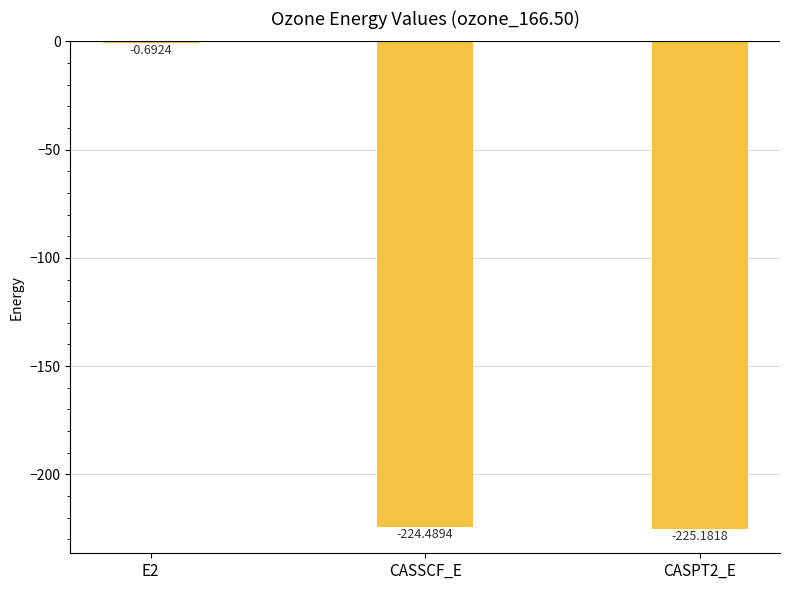

What is the sum of all values?

-450.4